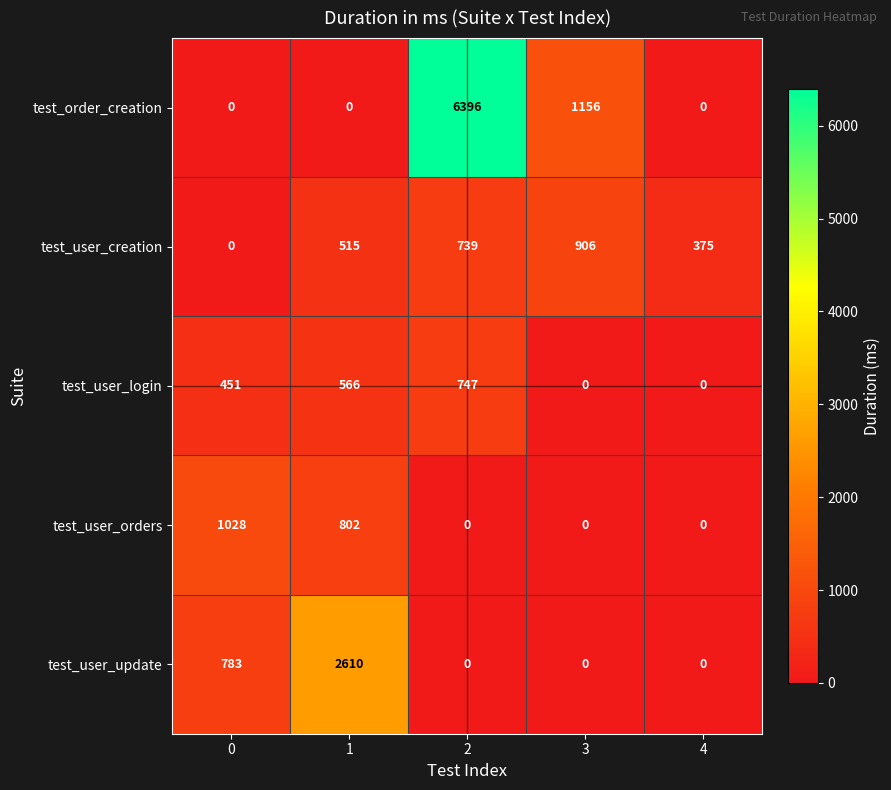

Which series has the largest total across all categories?

test_order_creation